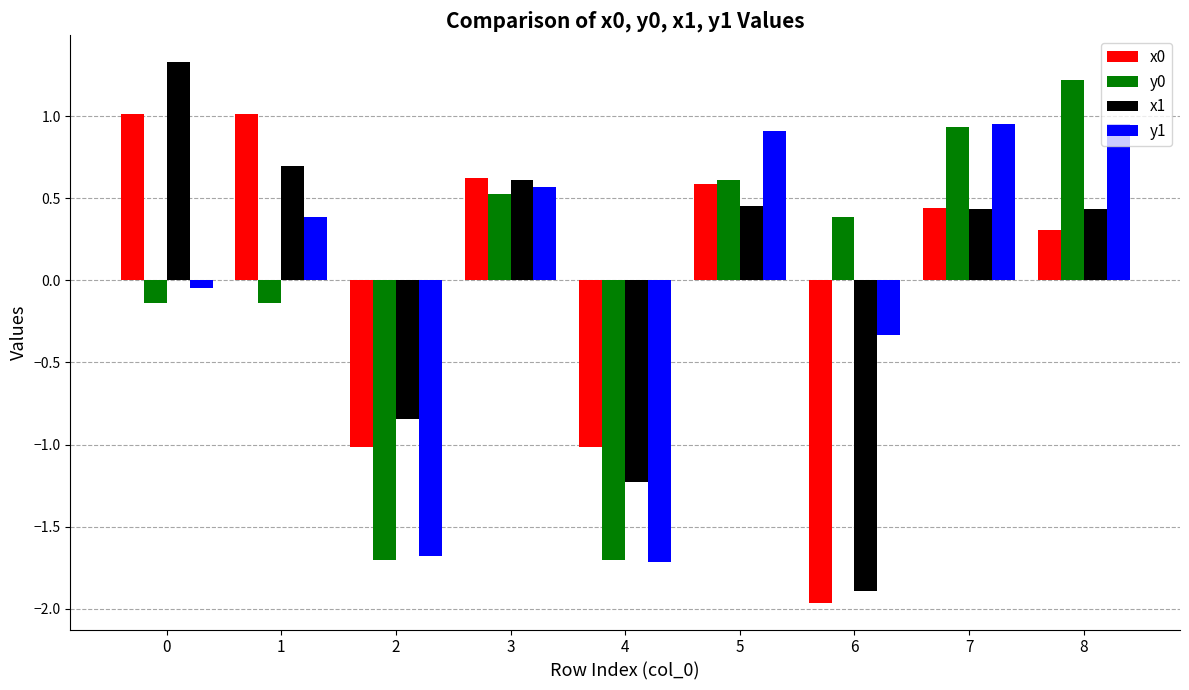

The value of x1 at 4 is -1.7. True or false?

False